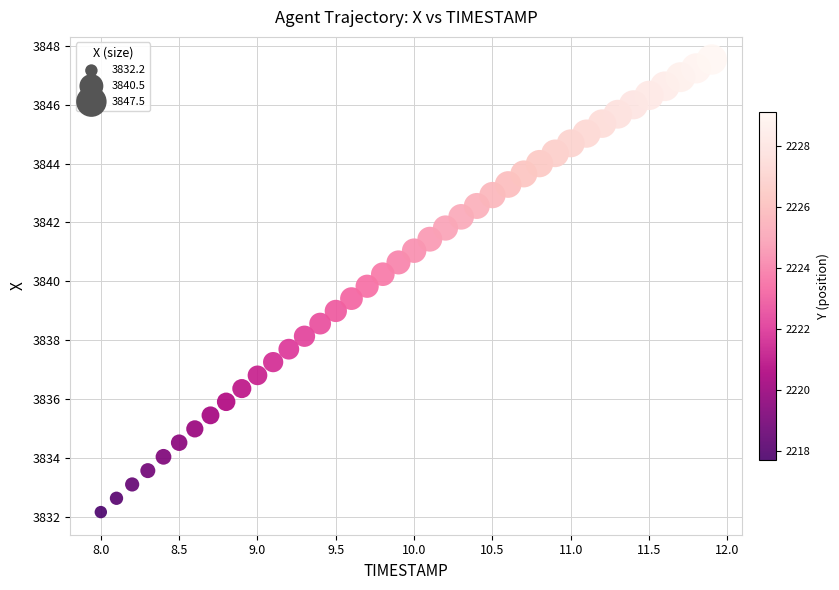

What is the range of Y values (max minus min)?

15.4